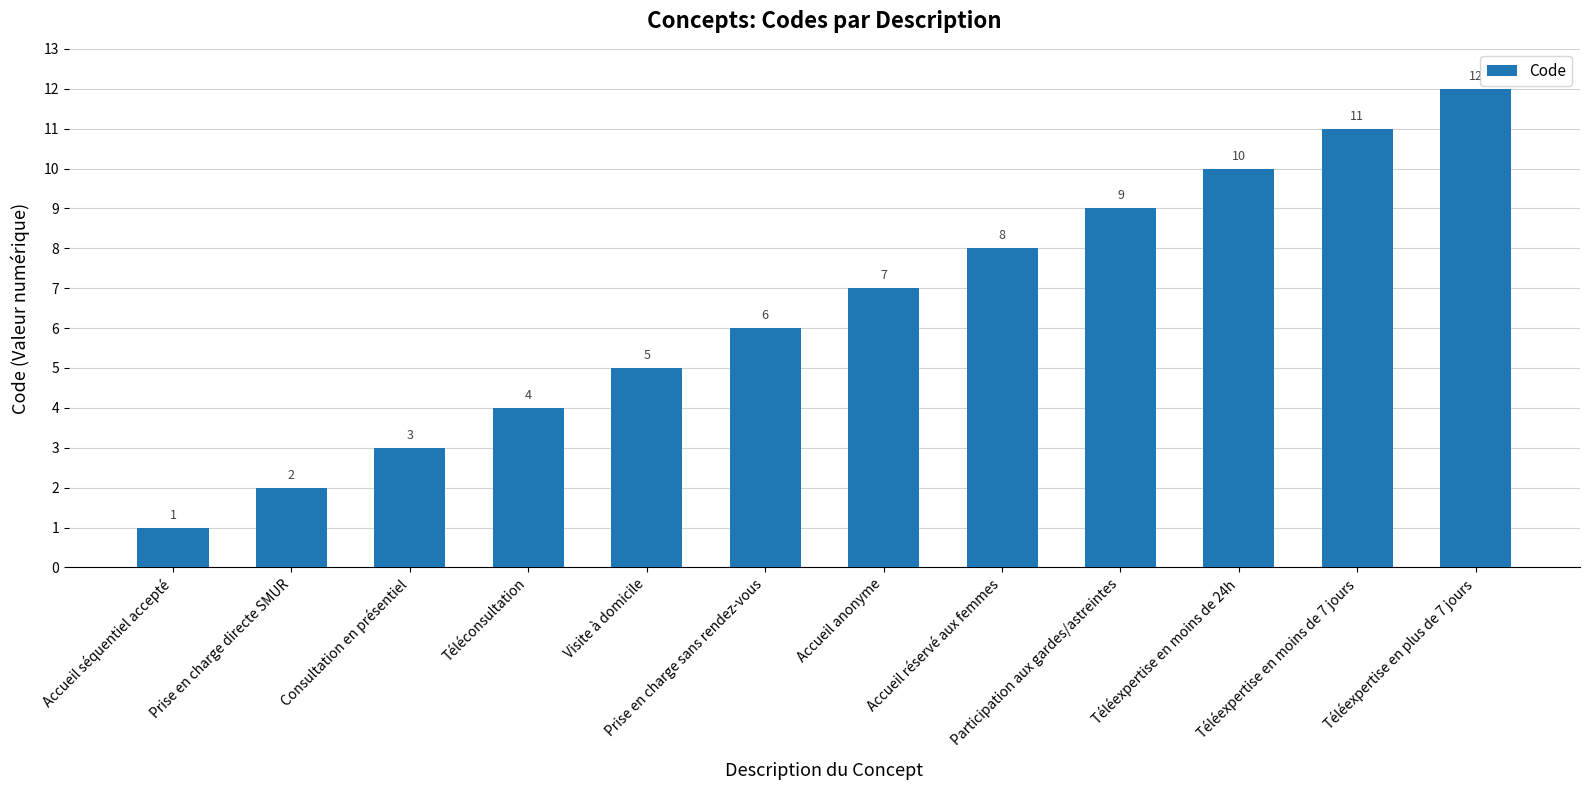

What is the difference between the values at Accueil anonyme and Téléexpertise en plus de 7 jours?

5